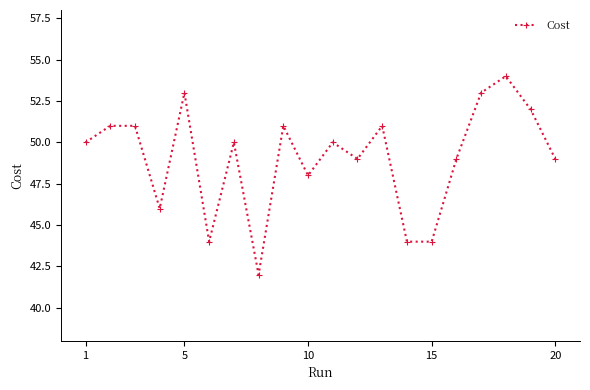

What is the value of the 4th point from the left?

46